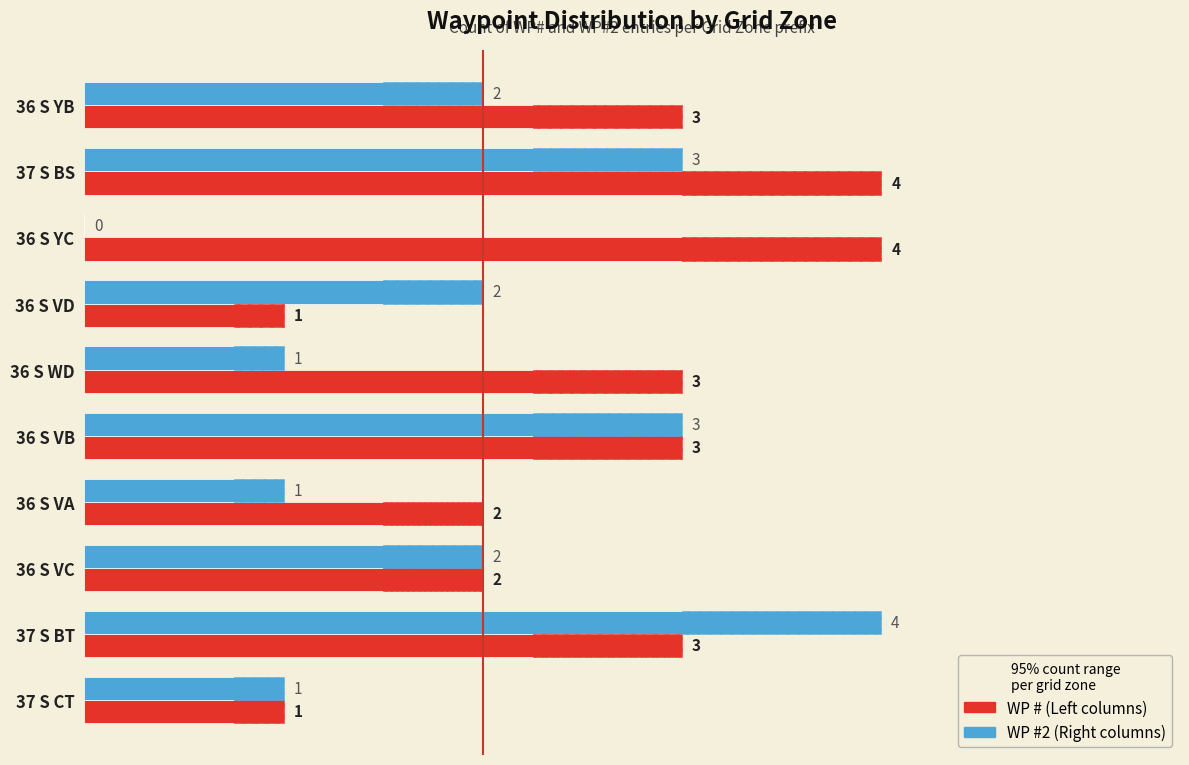

The WP #2 (Right columns) series shows -3 at 2. True or false?

False